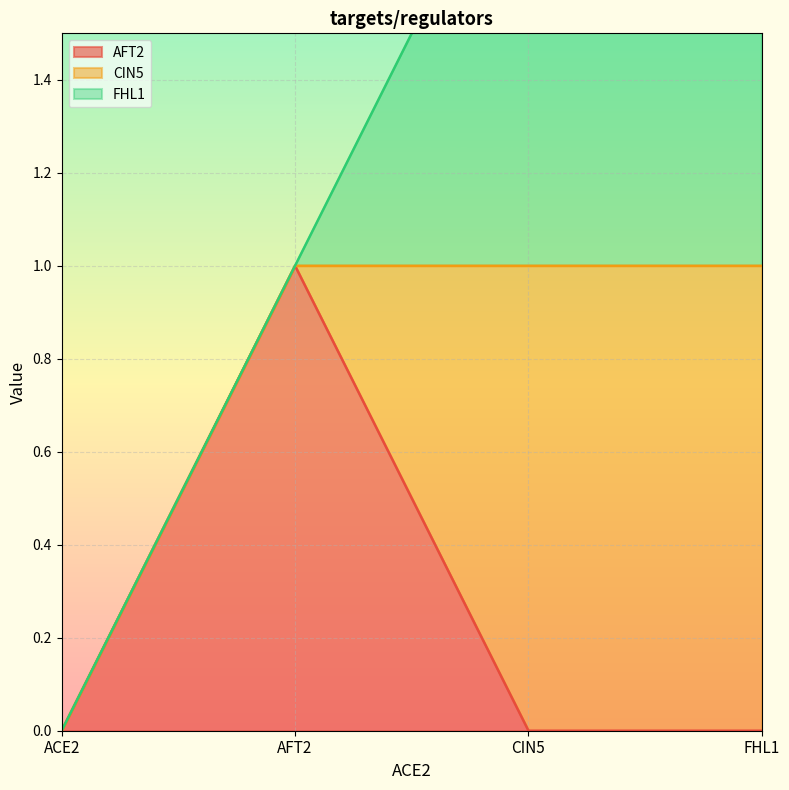

What is the label of the 2nd point from the left?

AFT2